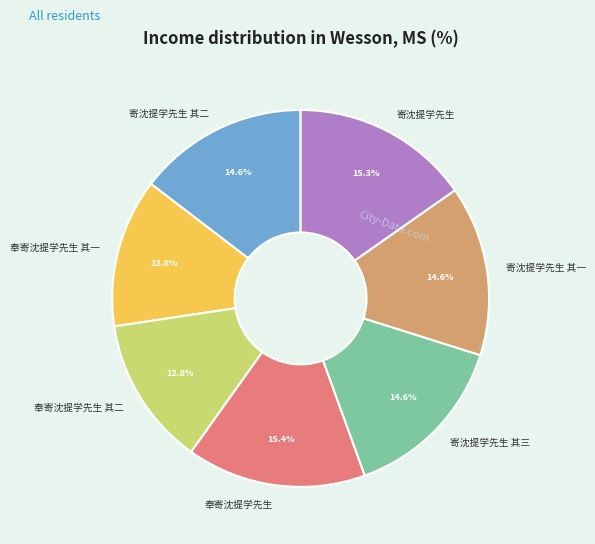

Approximately how many times larger is the value at 寄沈提学先生 其三 compared to 奉寄沈提学先生?

0.9